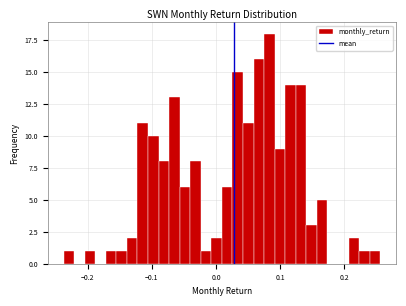

Read against the x-axis, roughly where is the centre of the tallest bar?

0.08